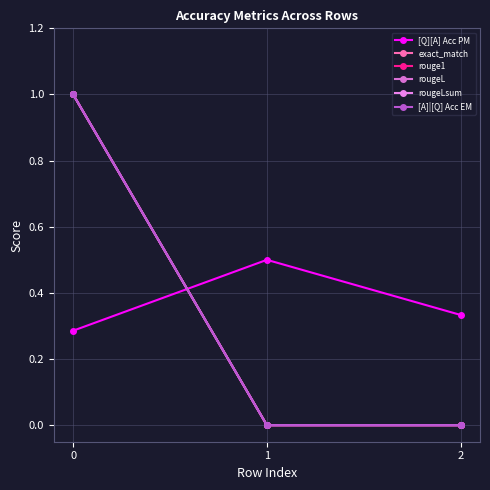

Does the chart have visible grid lines?

Yes